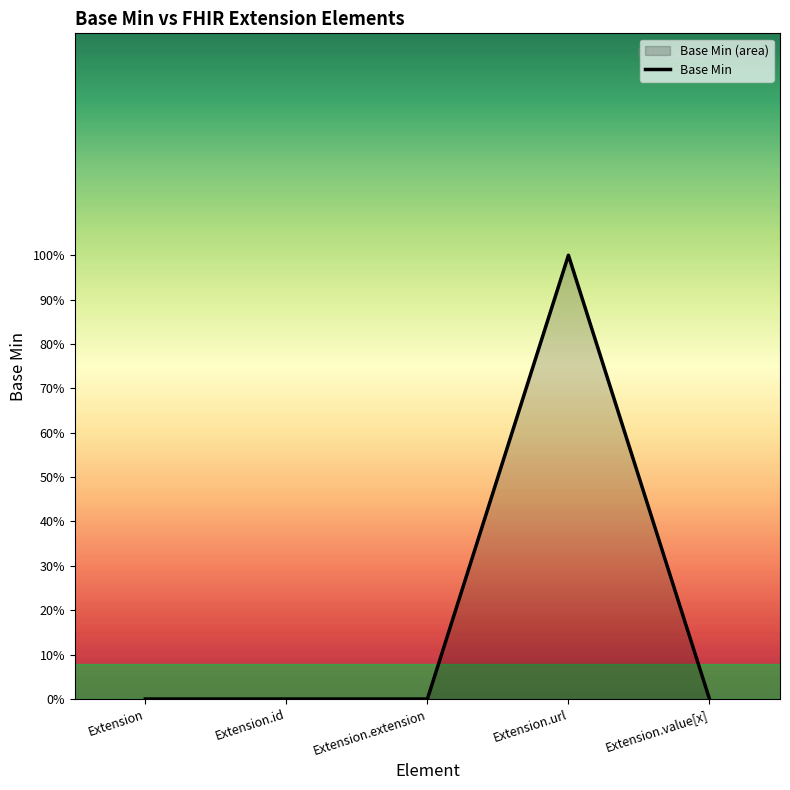

Is it true that the value at Extension is -1?

False